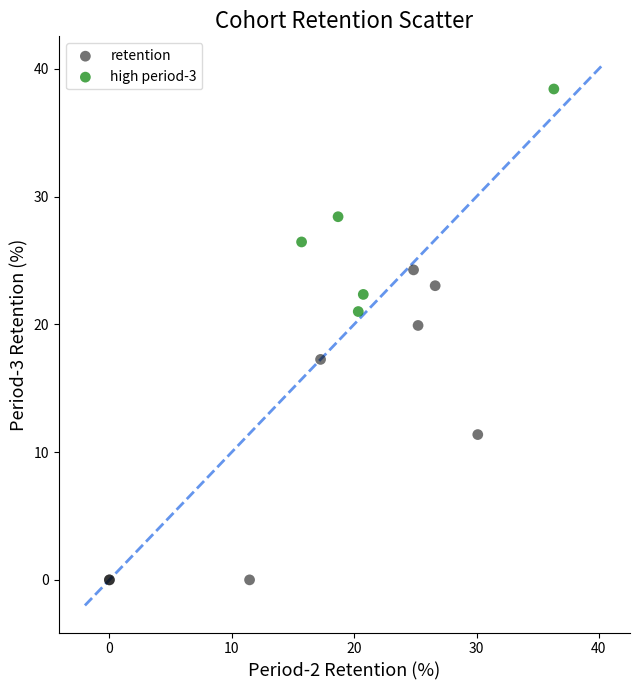

Which series has the largest Y range (max minus min)?

retention